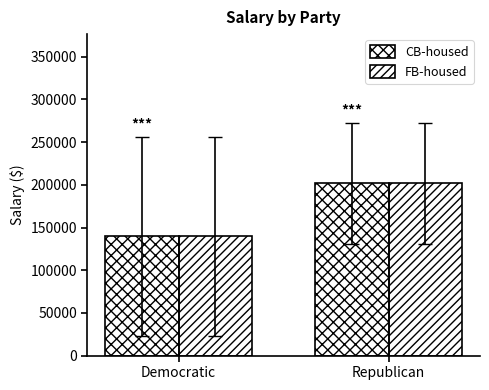

What is the approximate value of FB-housed at Republican?

201666.7